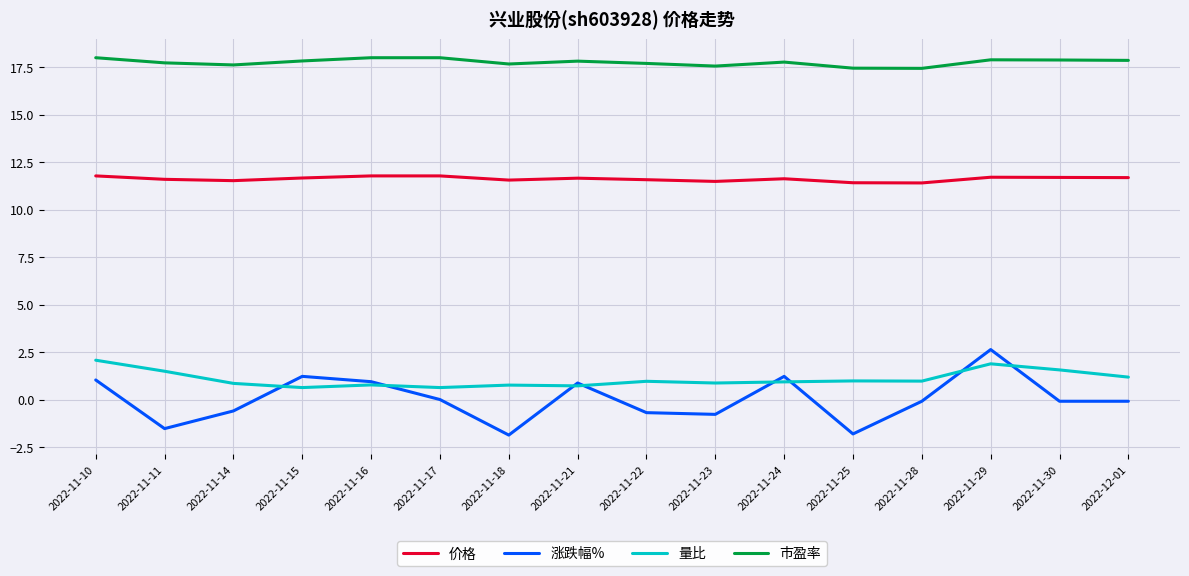

What is the sum of the 市盈率 values at 2022-11-23 and 2022-11-14?

35.2